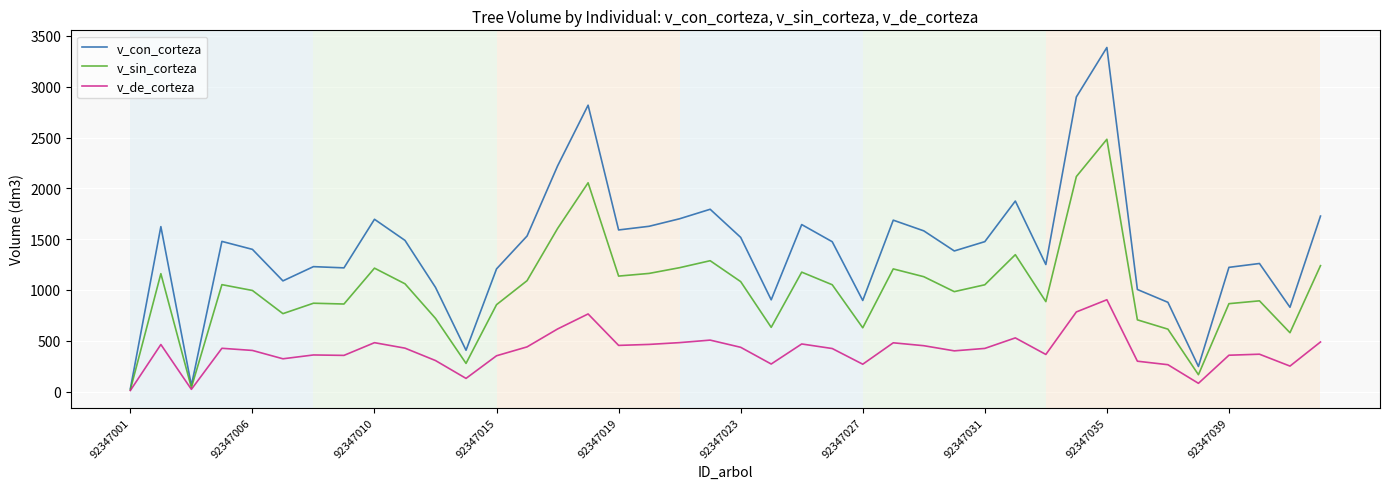

What is the maximum value for v_de_corteza?

903.5